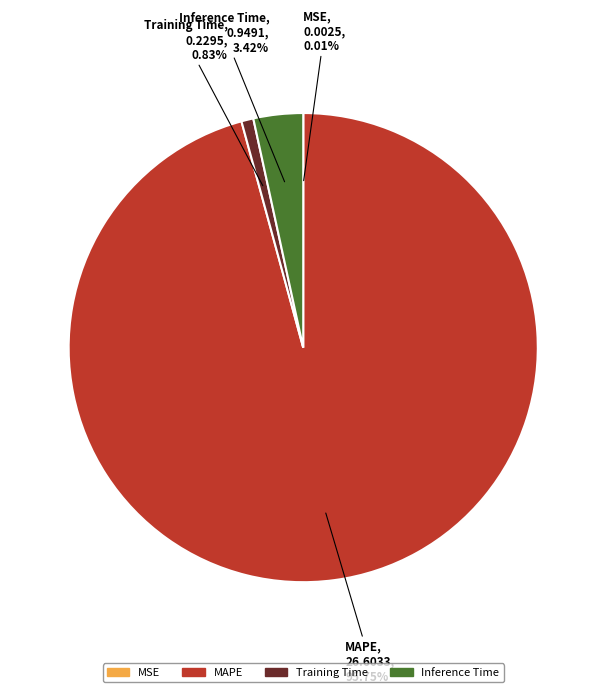

Which category has the biggest portion of the pie?

MAPE